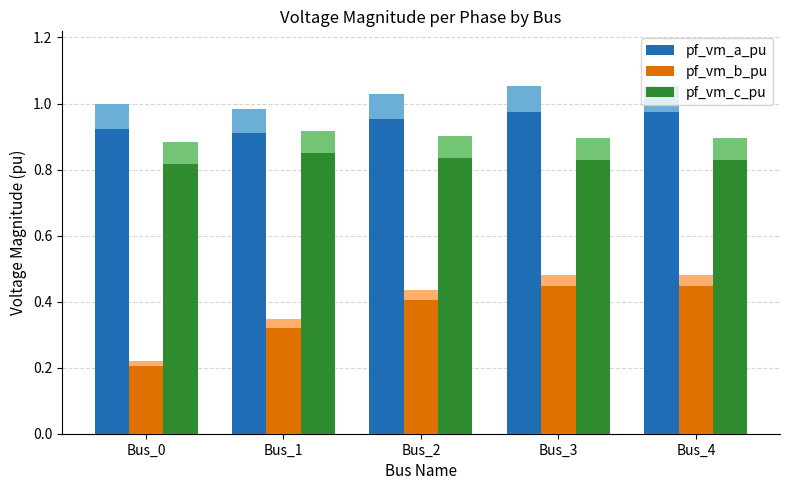

The value of pf_vm_b_pu at Bus_4 is 0.1. True or false?

False